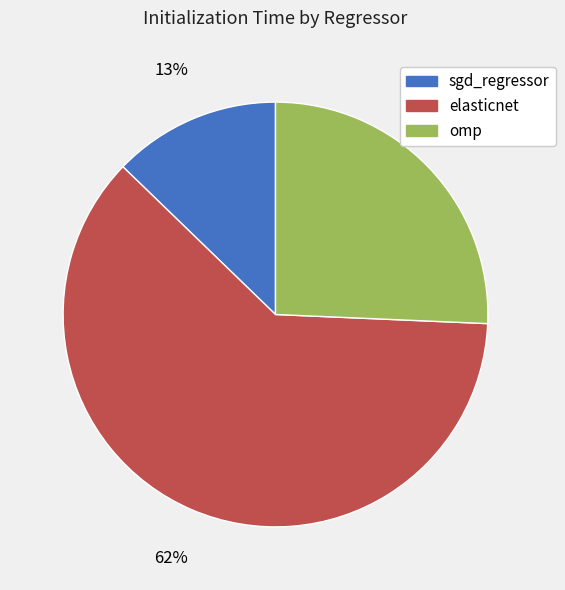

How many slices are in this pie chart?

3